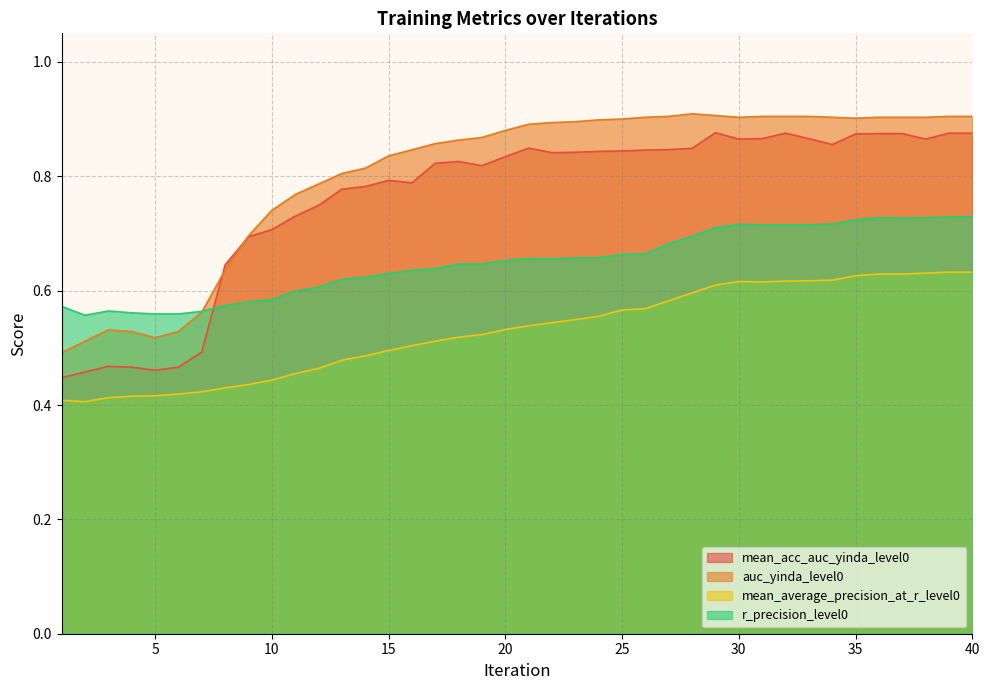

What is the value of the mean_average_precision_at_r_level0 point at the 37th from the left?

0.6